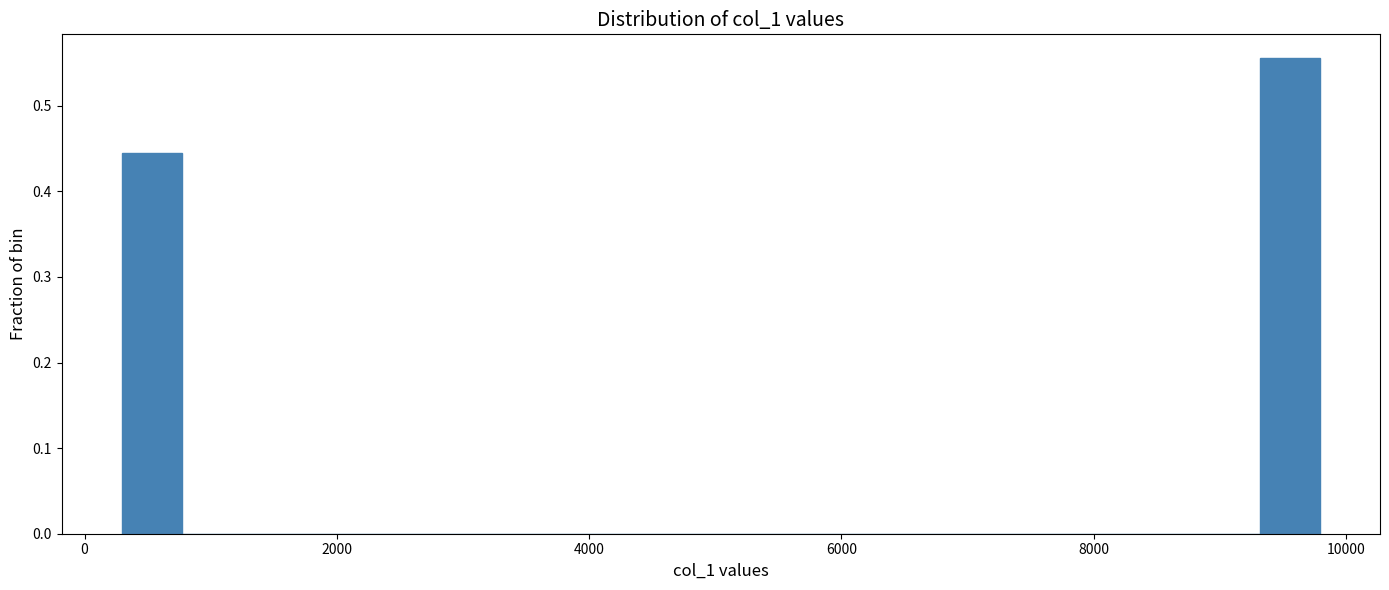

Around what value on the x-axis is the tallest bar? Give the approximate position of its centre, as read against the axis.

9600